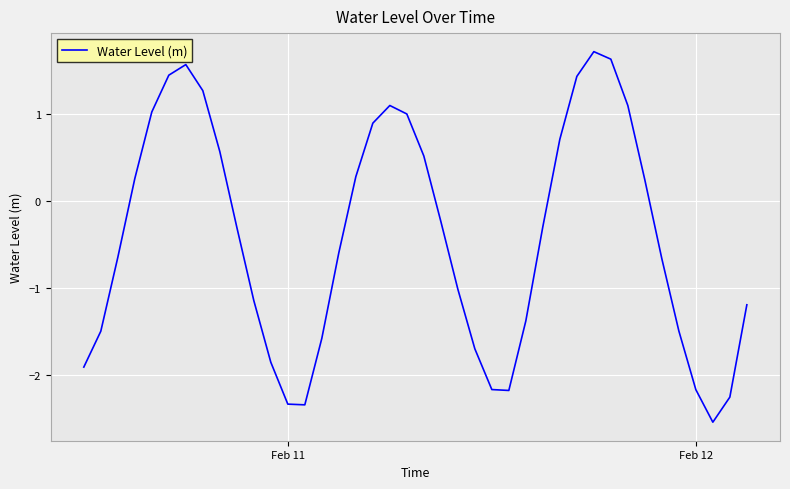

Does the chart have visible grid lines?

Yes